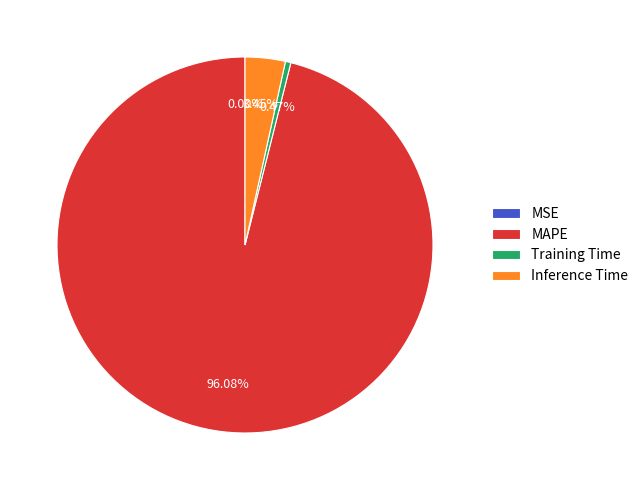

What is the total percentage of Training Time and MAPE?

96.5%